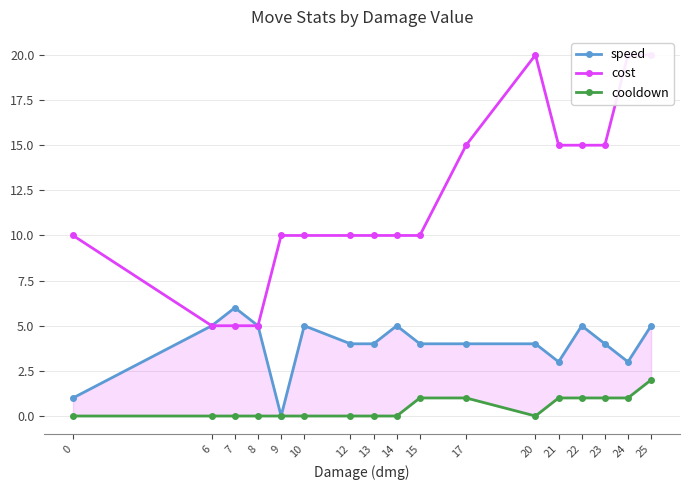

Is this an area chart (filled region under the line)?

No